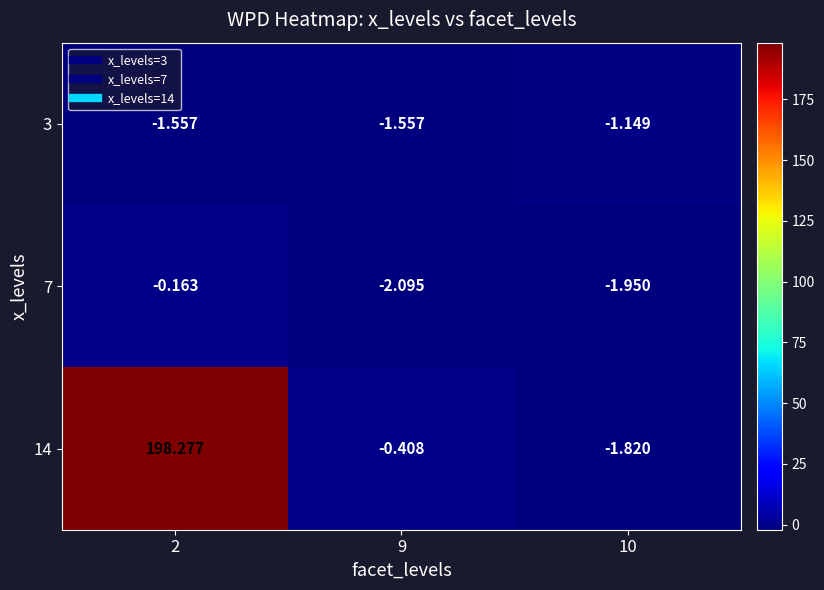

Which series has the largest total across all categories?

14